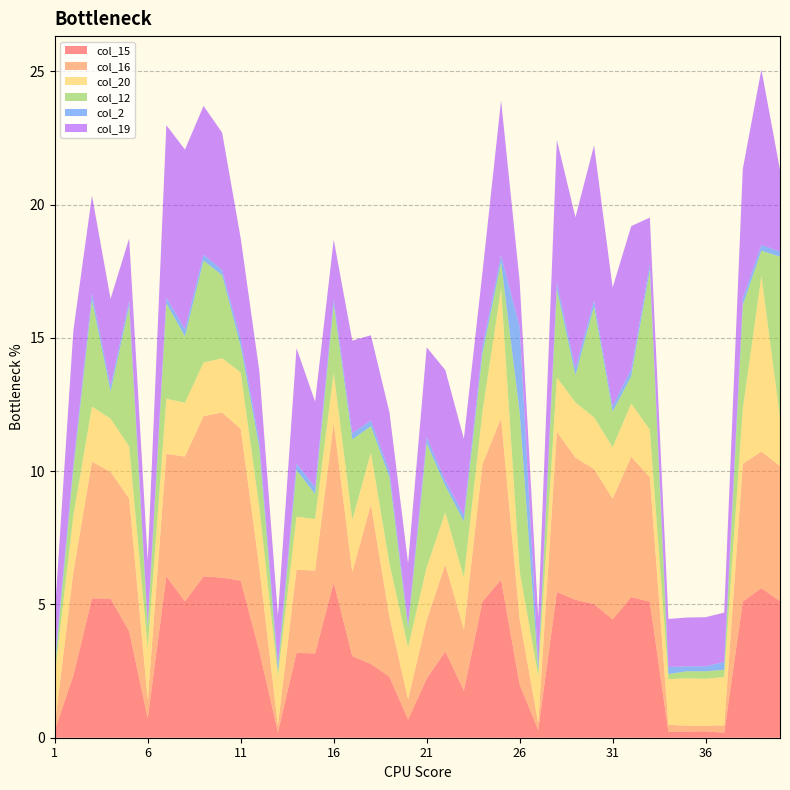

Reading right to left, what are all the values shown in this chart?

col_15: 40=5.1	39=5.6	38=5.1	37=0.2	36=0.2	35=0.2	34=0.2	33=5.1	32=5.3	31=4.4	30=5.0	29=5.2	28=5.5	27=0.3	26=2.0	25=5.9	24=5.1	23=1.8	22=3.2	21=2.2	20=0.7	19=2.3	18=2.8	17=3.1	16=5.8	15=3.2	14=3.2	13=0.2	12=3.3	11=5.9	10=6.0	9=6.1	8=5.1	7=6.1	6=0.7	5=4.0	4=5.2	3=5.2	2=2.3	1=0.3
col_16: 40=5.1	39=5.1	38=5.2	37=0.3	36=0.2	35=0.2	34=0.3	33=4.7	32=5.3	31=4.5	30=5.1	29=5.3	28=6.0	27=0.3	26=2.4	25=6.1	24=5.1	23=2.3	22=3.3	21=2.2	20=0.8	19=2.2	18=6.0	17=3.2	16=6.0	15=3.1	14=3.1	13=0.2	12=3.2	11=5.7	10=6.2	9=6.0	8=5.4	7=4.6	6=0.7	5=5.0	4=4.8	3=5.1	2=3.9	1=0.2
col_20: 40=1.8	39=6.6	38=2.1	37=1.8	36=1.8	35=1.8	34=1.7	33=1.8	32=2.0	31=1.9	30=1.9	29=2.1	28=2.0	27=1.8	26=1.8	25=4.9	24=2.0	23=1.9	22=1.9	21=2.0	20=2.0	19=2.0	18=1.9	17=1.9	16=1.9	15=1.9	14=2.0	13=1.8	12=2.2	11=2.1	10=2.0	9=2.0	8=2.0	7=2.1	6=2.0	5=1.9	4=2.0	3=2.1	2=2.1	1=1.9
col_12: 40=6.0	39=0.9	38=3.9	37=0.3	36=0.3	35=0.3	34=0.2	33=6.0	32=1.0	31=1.3	30=4.2	29=1.0	28=3.3	27=0.2	26=6.0	25=1.0	24=2.2	23=2.1	22=1.0	21=4.7	20=0.7	19=3.2	18=1.0	17=3.0	16=2.6	15=0.9	14=1.8	13=0.2	12=2.2	11=1.0	10=3.1	9=3.8	8=2.5	7=3.6	6=0.8	5=5.3	4=1.0	3=4.0	2=1.7	1=0.3
col_2: 40=0.2	39=0.2	38=0.3	37=0.3	36=0.2	35=0.2	34=0.3	33=0.2	32=0.3	31=0.2	30=0.2	29=0.3	28=0.3	27=0.3	26=3.2	25=0.3	24=0.3	23=0.2	22=0.2	21=0.2	20=0.2	19=0.2	18=0.2	17=0.2	16=0.2	15=0.3	14=0.2	13=0.3	12=0.3	11=0.3	10=0.2	9=0.2	8=0.3	7=0.2	6=0.2	5=0.2	4=0.2	3=0.3	2=0.2	1=0.3
col_19: 40=3.1	39=6.6	38=4.9	37=1.9	36=1.8	35=1.8	34=1.8	33=1.8	32=5.4	31=4.5	30=5.8	29=5.7	28=5.3	27=1.7	26=1.7	25=5.8	24=2.8	23=2.9	22=4.2	21=3.4	20=2.3	19=2.2	18=3.2	17=3.5	16=2.2	15=3.2	14=4.3	13=1.8	12=2.6	11=3.8	10=5.2	9=5.6	8=6.7	7=6.5	6=2.3	5=2.3	4=3.3	3=3.7	2=5.0	1=1.8